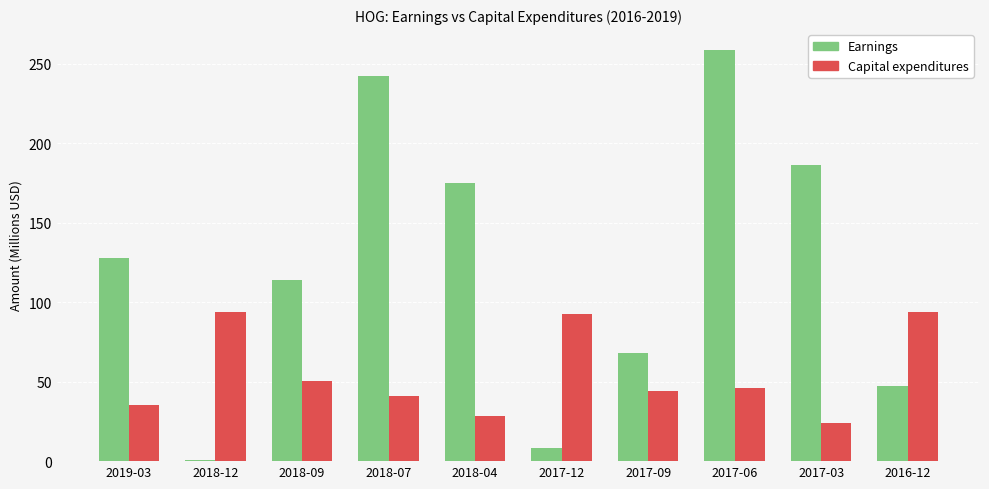

Which series changed the most between 2017-06 and 2017-03?

Earnings